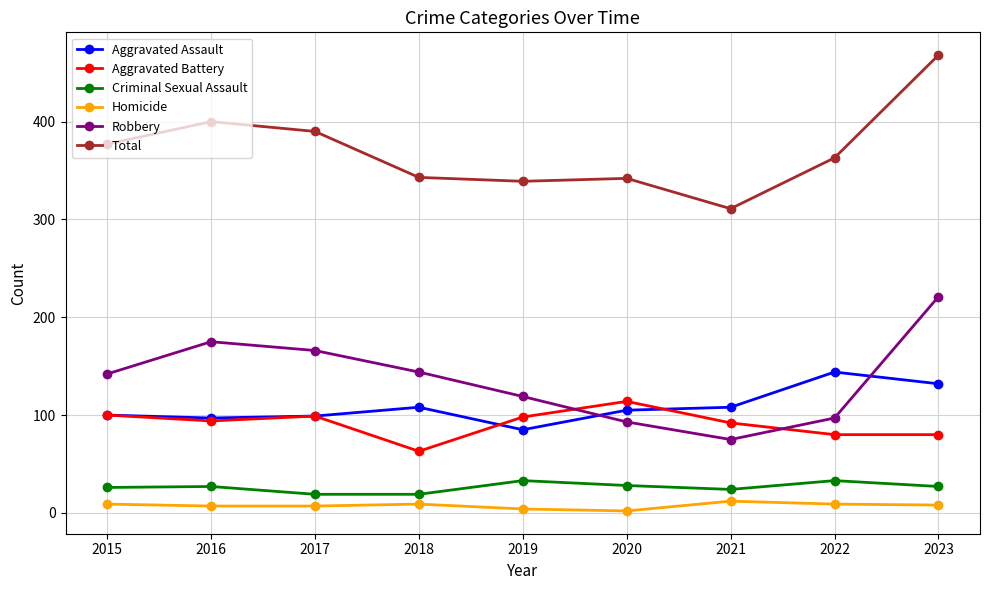

True or false: Homicide has more than 0 points higher than both neighbors.

True